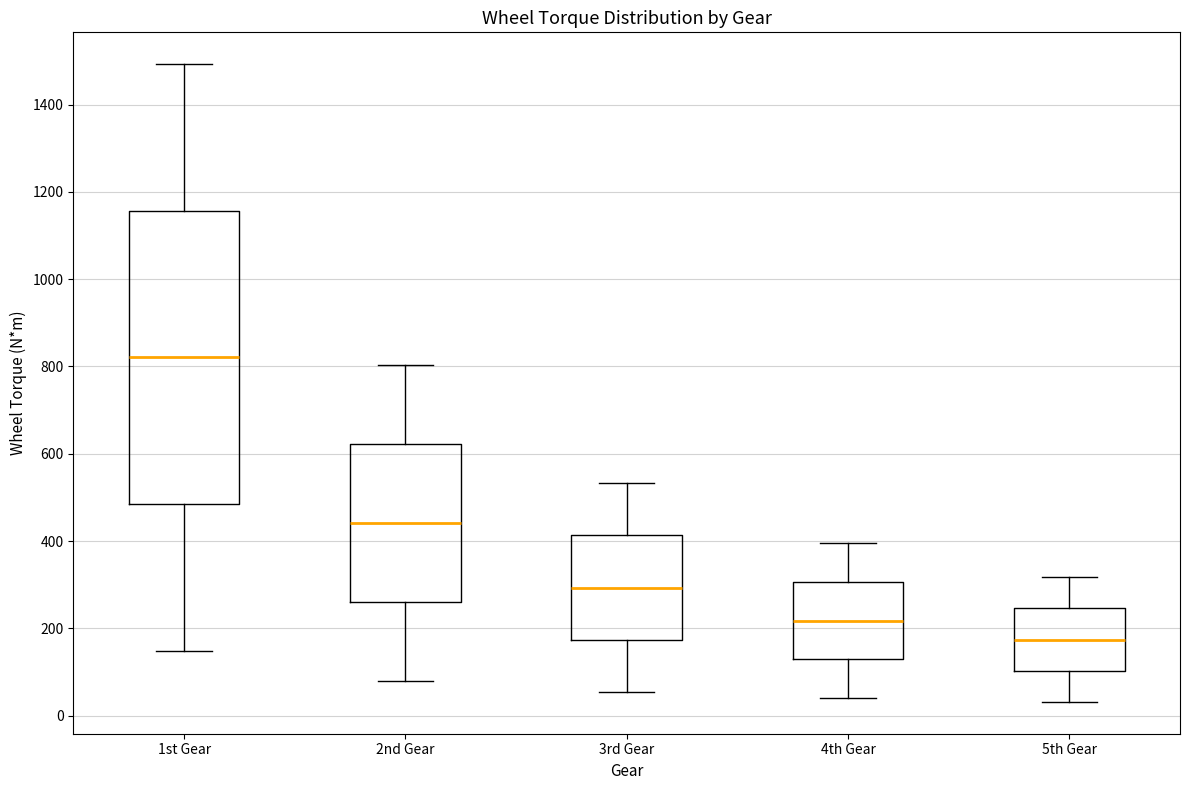

Comparing the boxes themselves (not the whiskers), which one is the tallest?

1st Gear